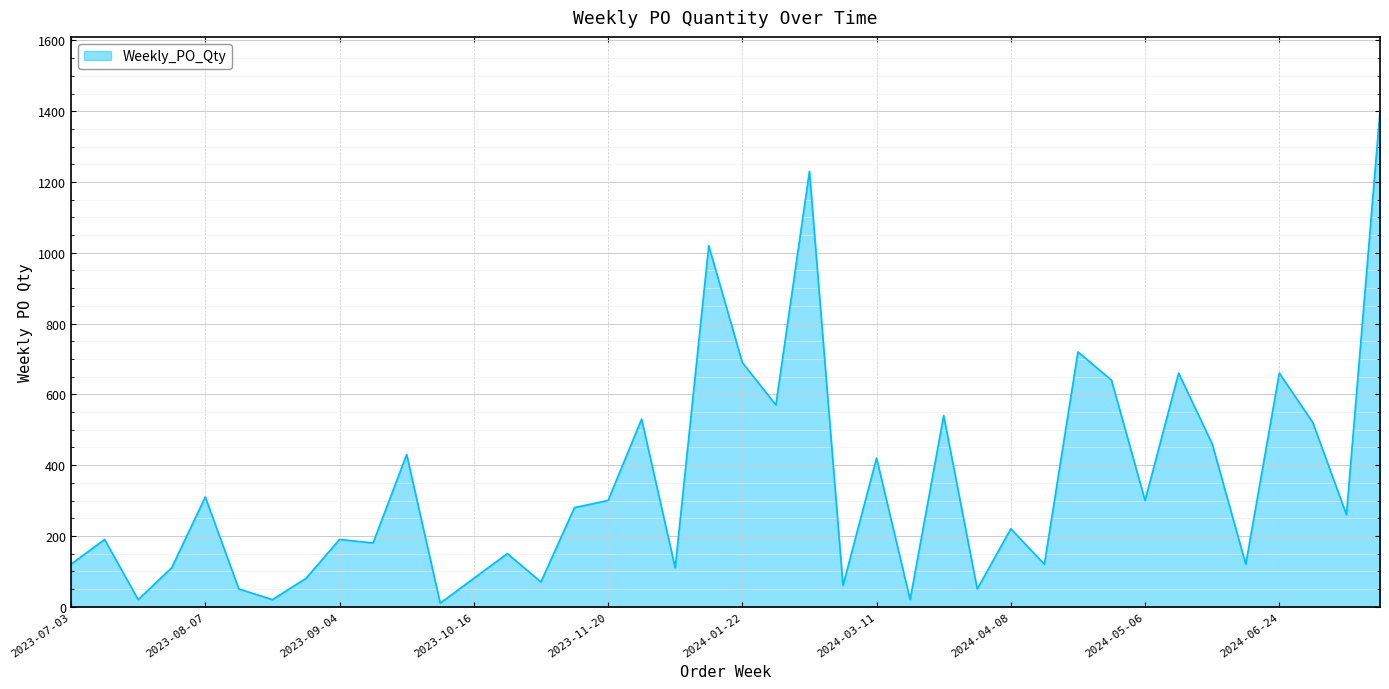

What is the maximum value shown in the chart?

1400